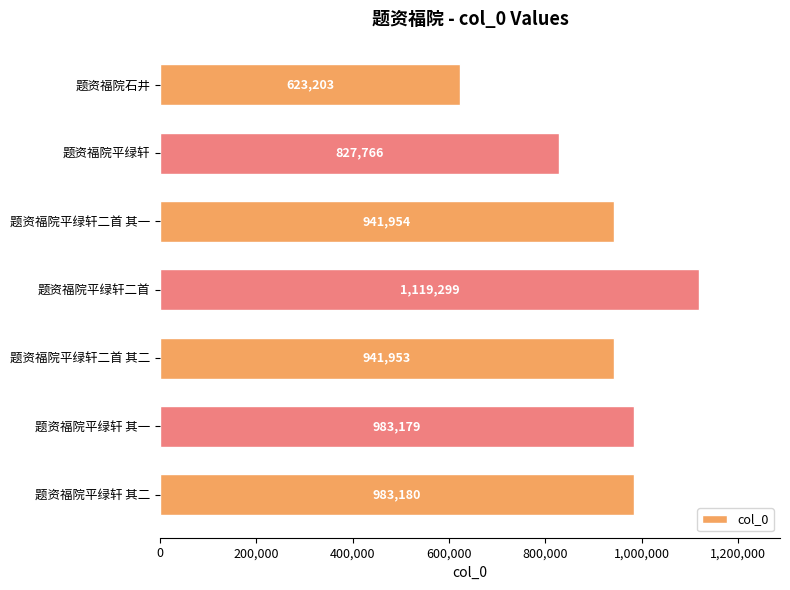

What is the difference between the second highest and minimum values?

359977